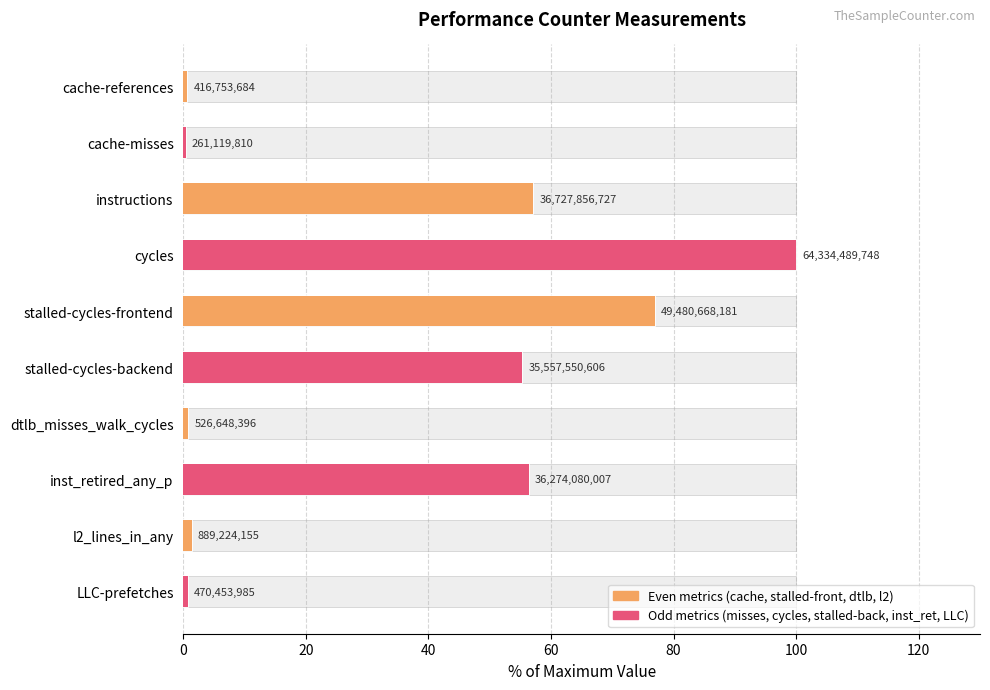

At how many categories does at least one series exceed 95?

1